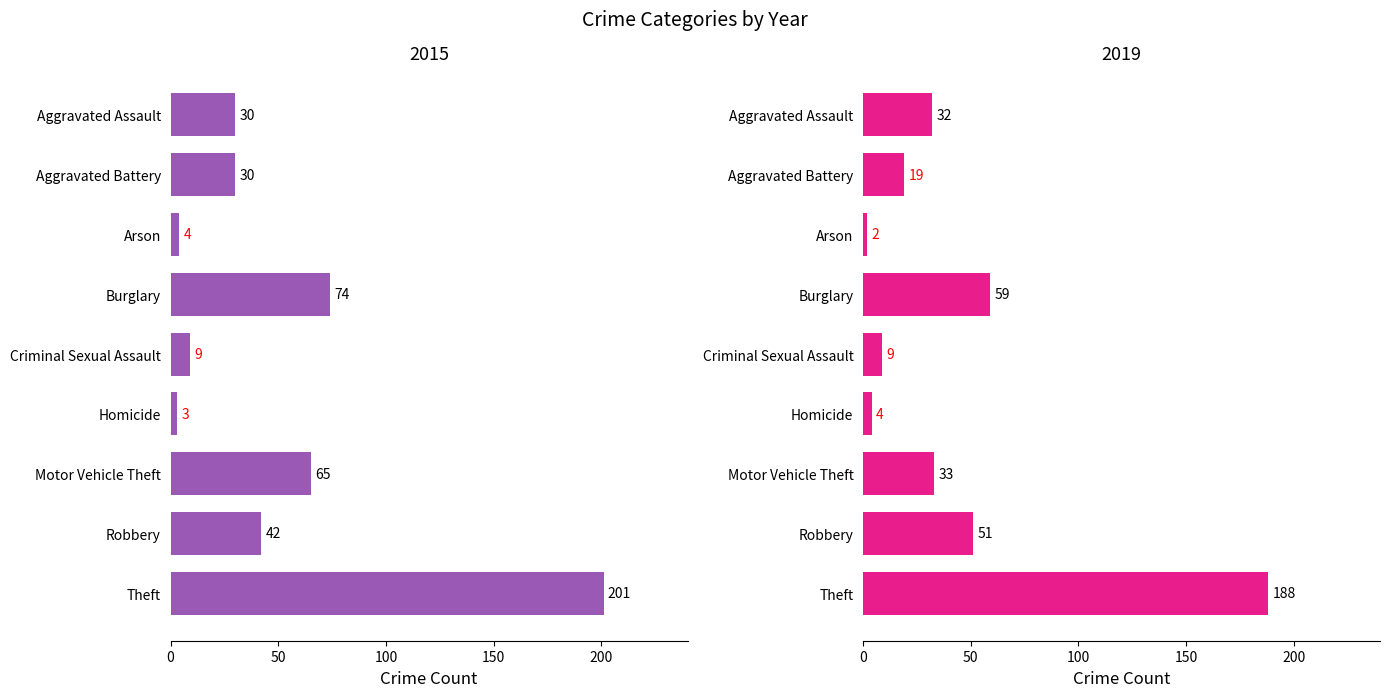

Is the value of 2019 at Motor Vehicle Theft greater than the value of 2015 at Arson?

Yes